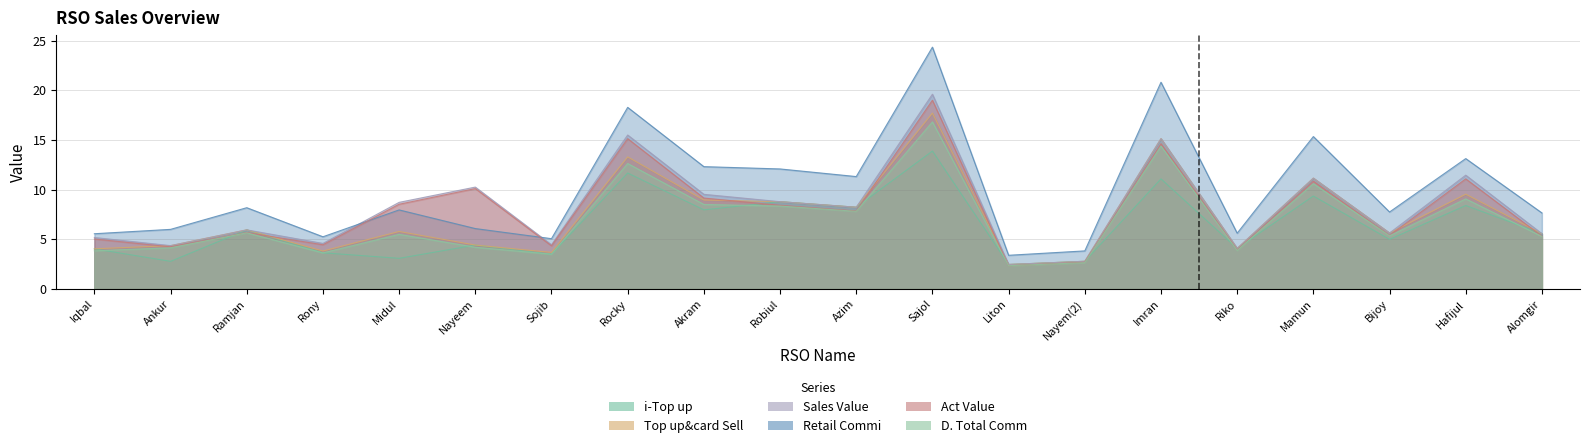

Is it true that Sales Value equals 2.8 at Nayem(2)?

True